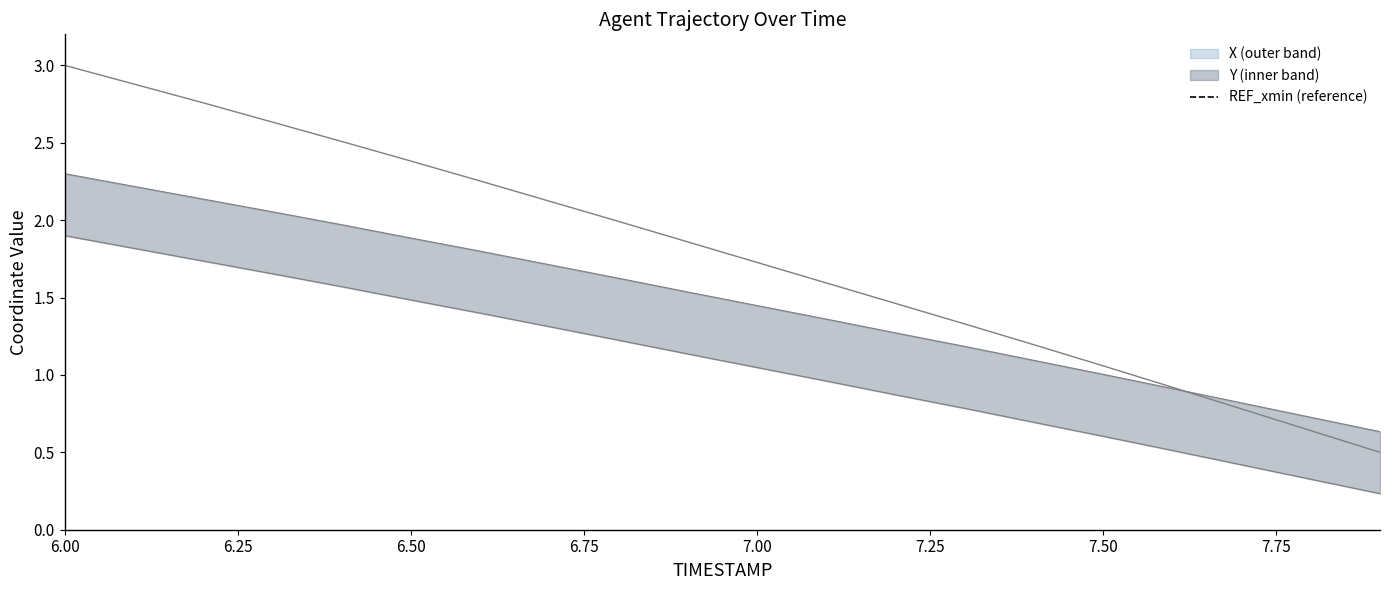

List the labels in order of value, smallest first.

6.00, 6.25